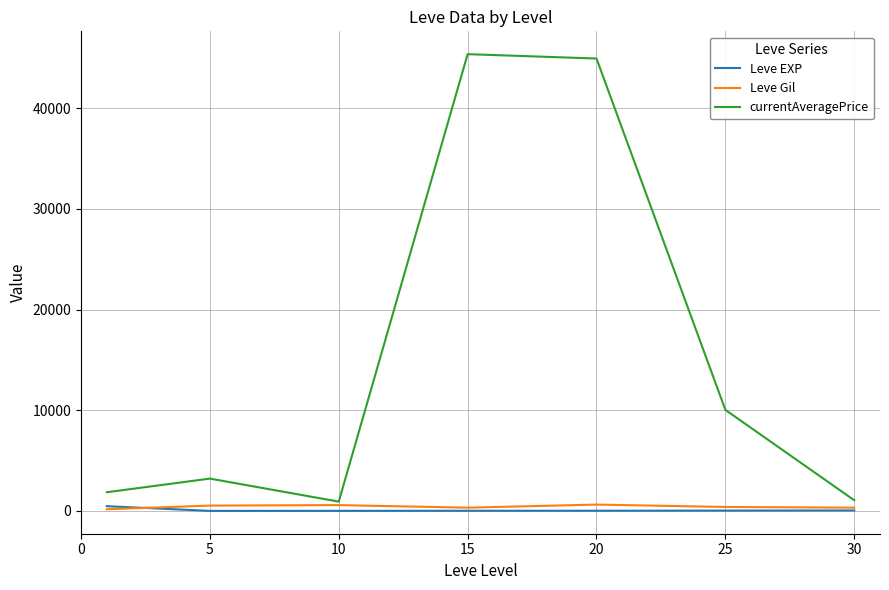

What are all the series names shown in the legend?

Leve EXP, Leve Gil, currentAveragePrice